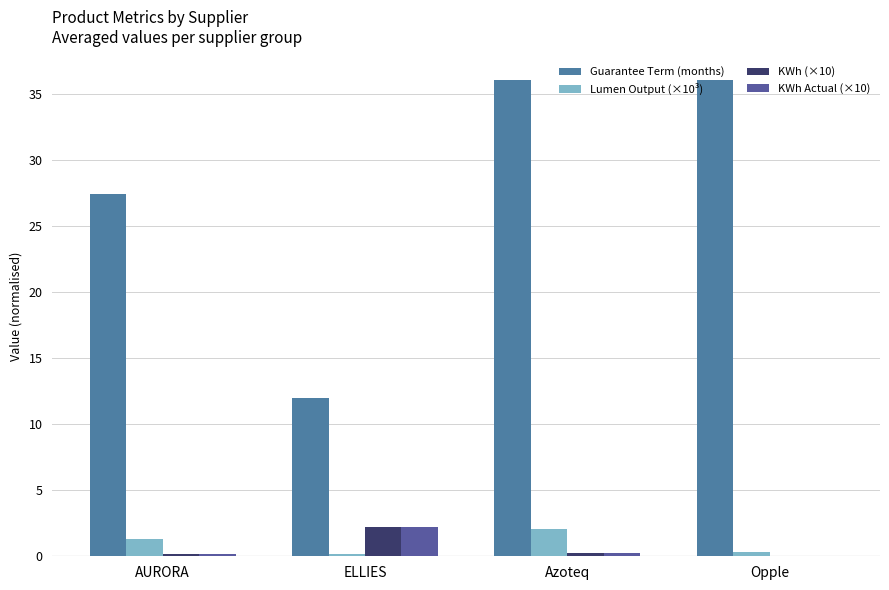

Reading left to right, list all the values displayed in this chart.

Guarantee Term (months): 27.4	12.0	36.0	36.0
Lumen Output (×10³): 1.3	0.2	2.1	0.4
KWh (×10): 0.2	2.2	0.2	0.1
KWh Actual (×10): 0.2	2.2	0.3	0.1